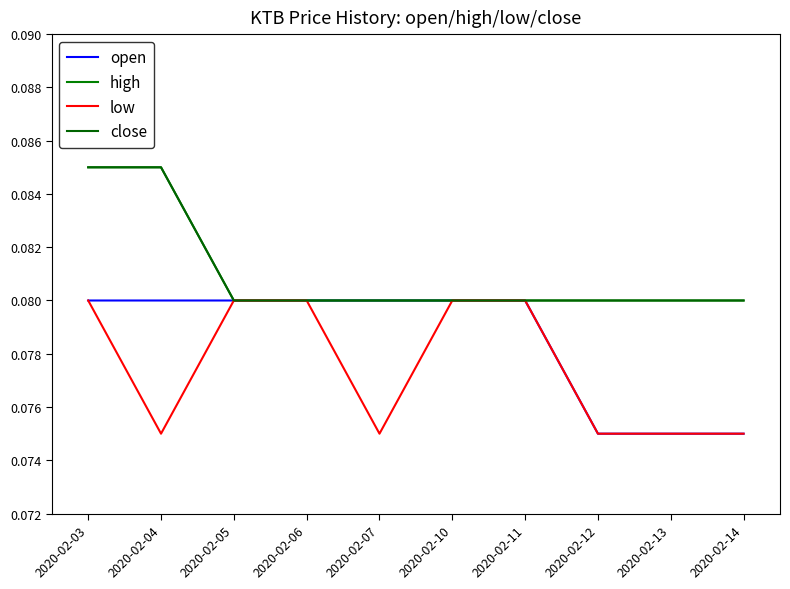

Which category has the highest value across all series?

2020-02-03